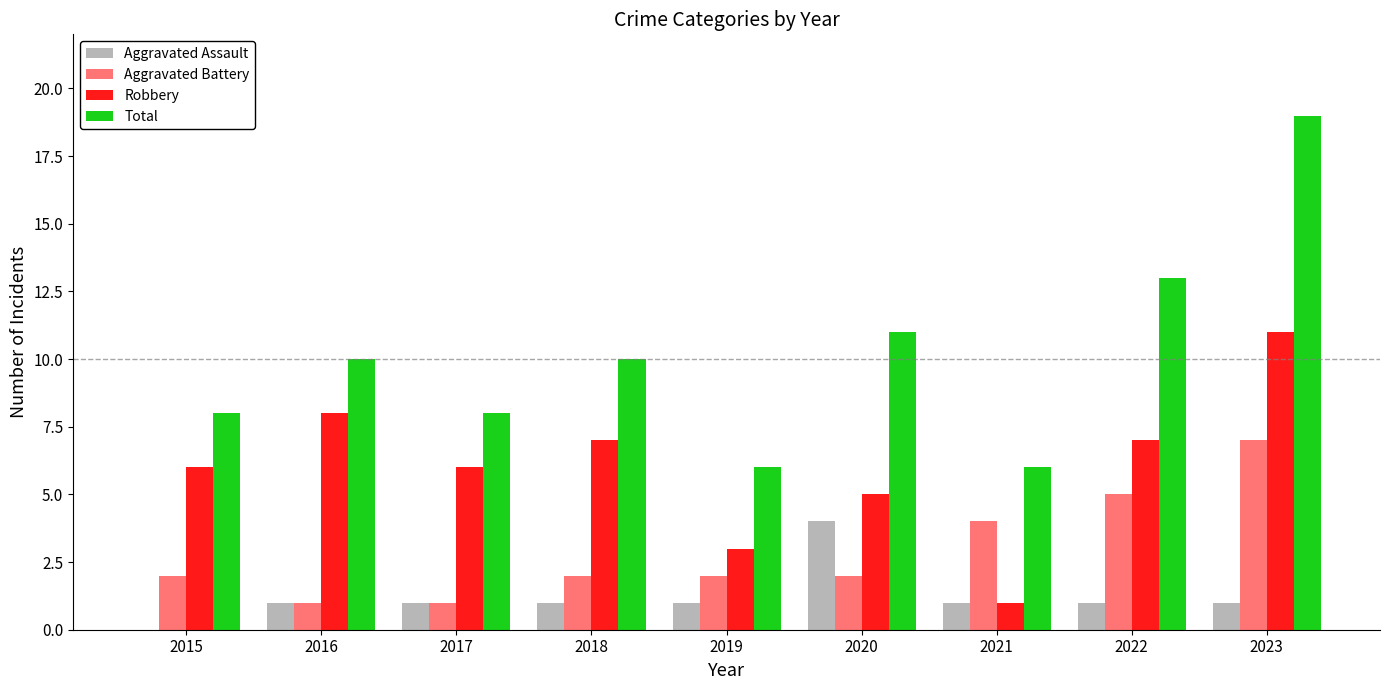

What is the sum of all Aggravated Battery values?

26